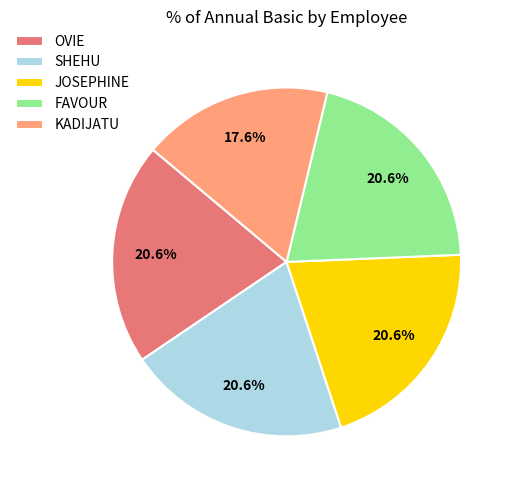

To the nearest percent, what is the combined percentage of KADIJATU and FAVOUR?

38%